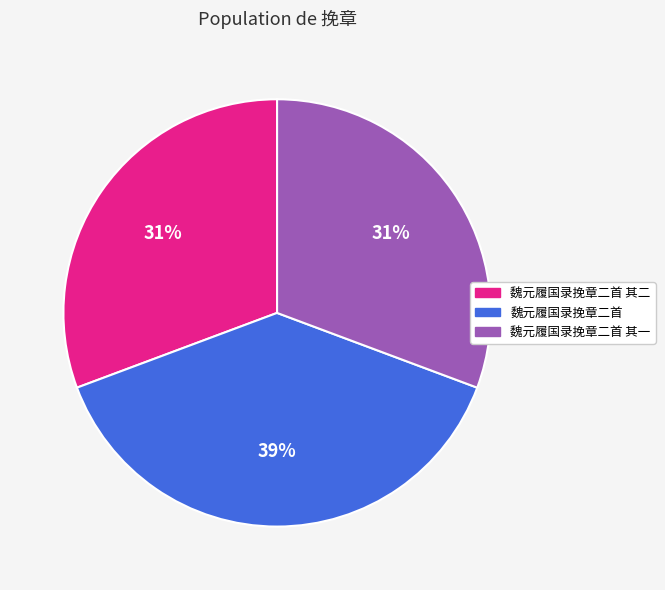

Is there a majority slice in this chart?

No